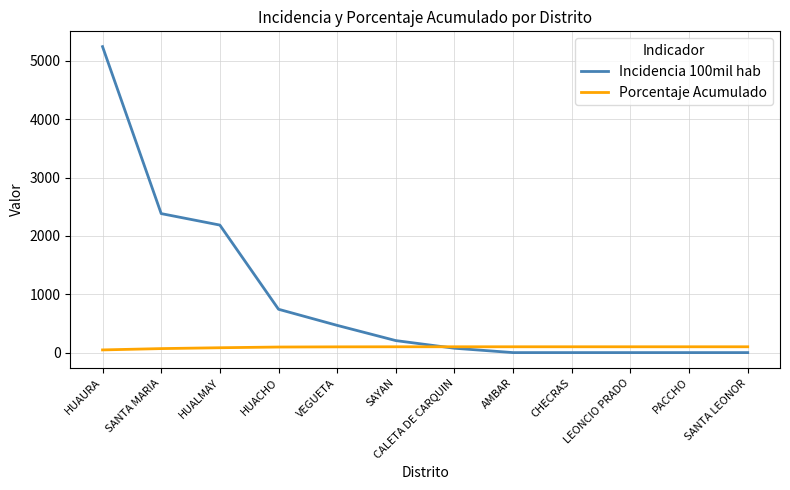

At which category is the sum across all series the highest?

HUAURA